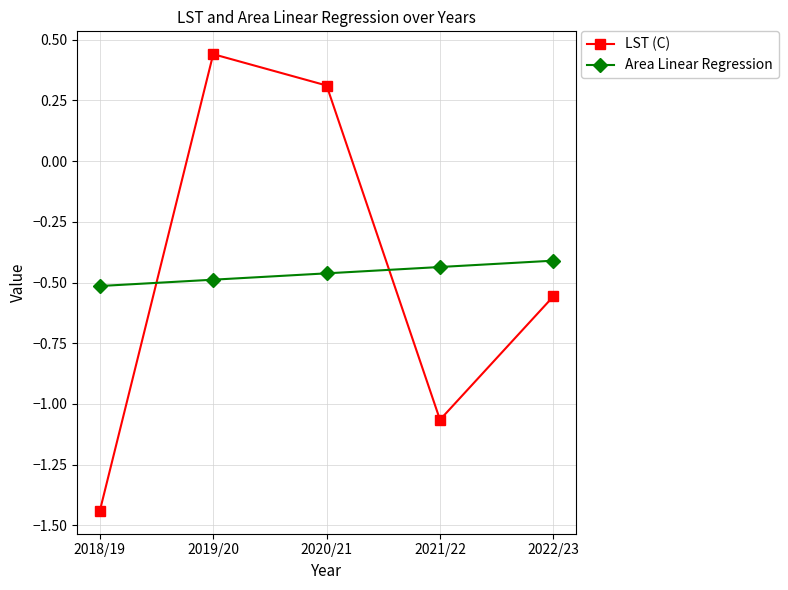

How many data points in LST (C) are above 0?

2